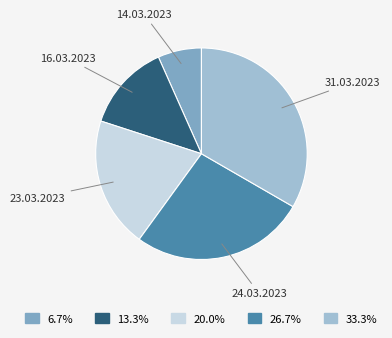

Is there a majority slice in this chart?

No